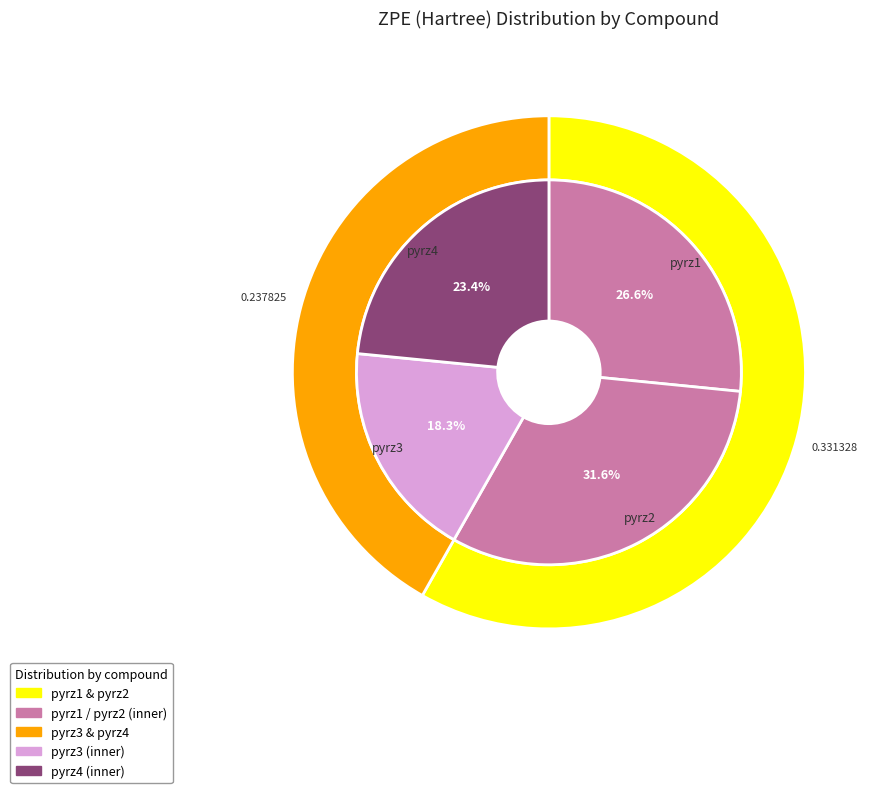

Is there a majority slice in this chart?

No